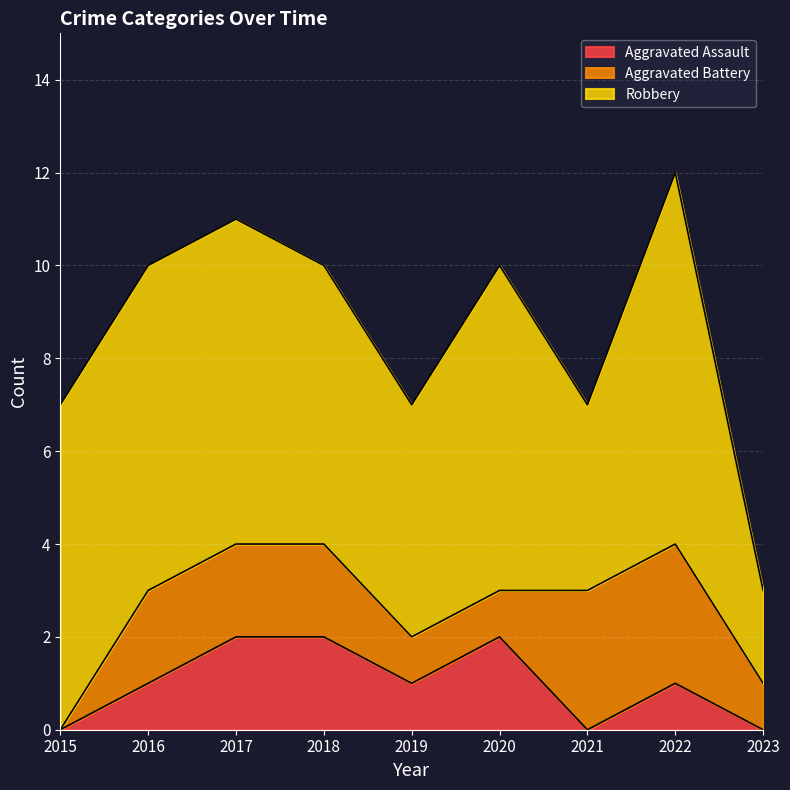

Reading right to left, what are all the values shown in this chart?

Aggravated Assault: 2023=0	2022=1	2021=0	2020=2	2019=1	2018=2	2017=2	2016=1	2015=0
Aggravated Battery: 2023=1	2022=3	2021=3	2020=1	2019=1	2018=2	2017=2	2016=2	2015=0
Robbery: 2023=2	2022=8	2021=4	2020=7	2019=5	2018=6	2017=7	2016=7	2015=7